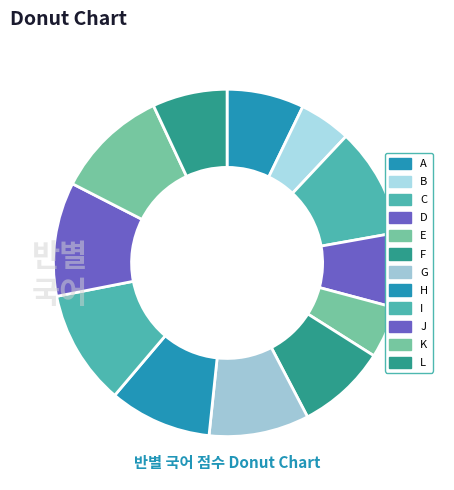

What is the change in value from F to I?

+22